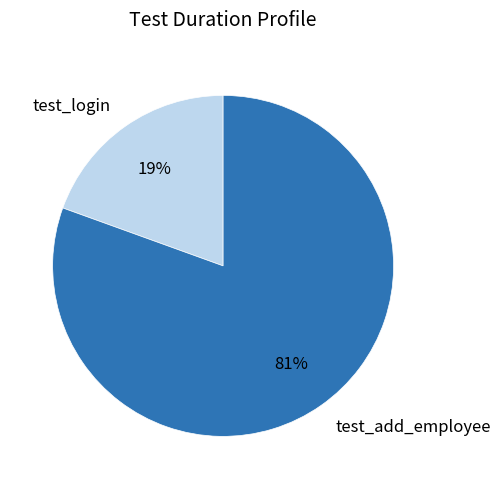

Between test_add_employee and test_login, which is larger?

test_add_employee